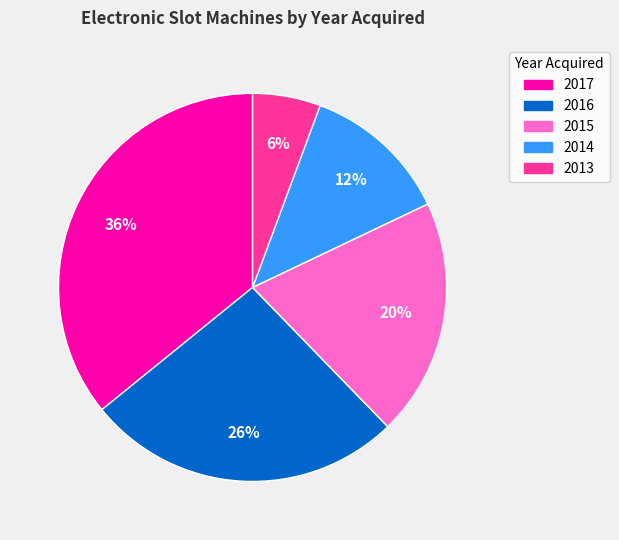

To the nearest percent, what portion does 2016 represent?

26%